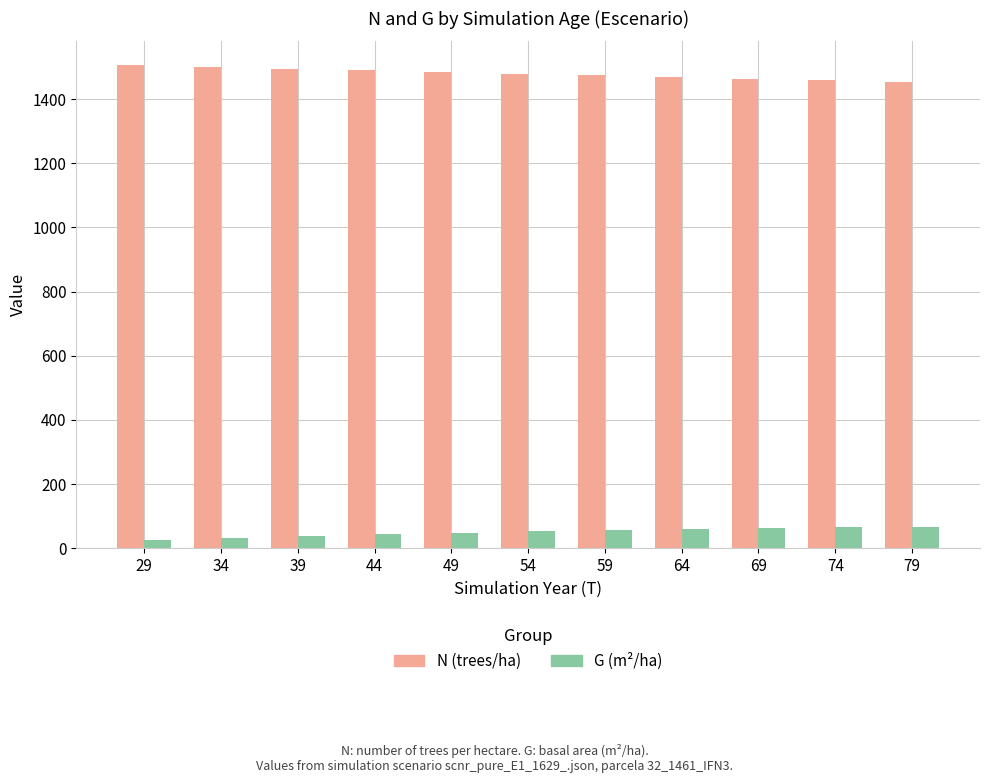

What is the difference between the highest and lowest values at 79?

1386.6